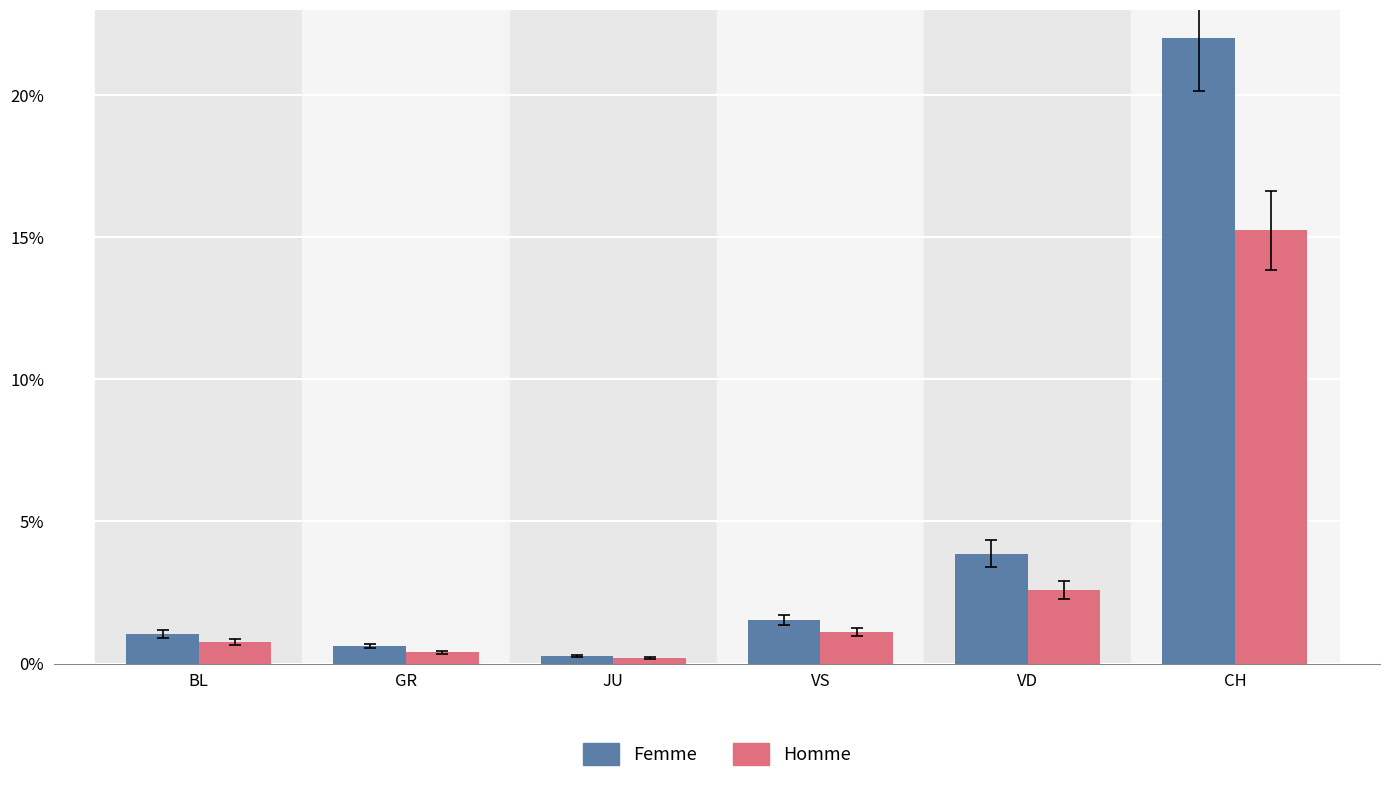

What is the spread (max minus min) of values at GR?

0.2